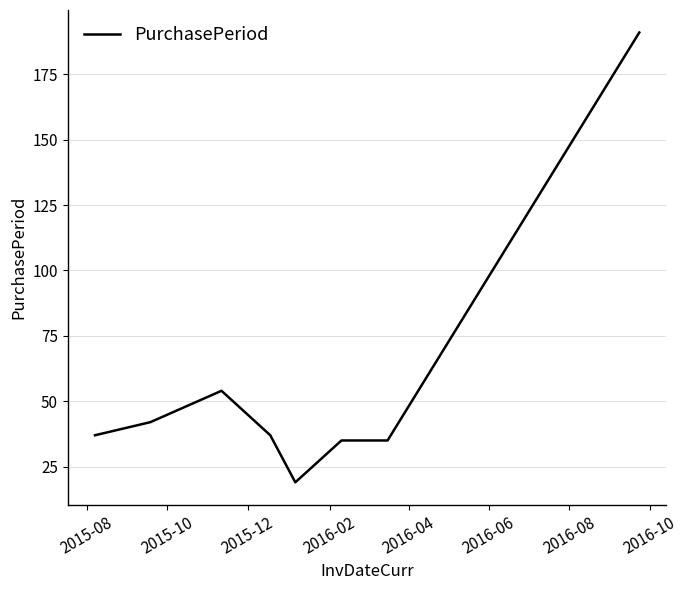

What is the smallest value displayed?

19